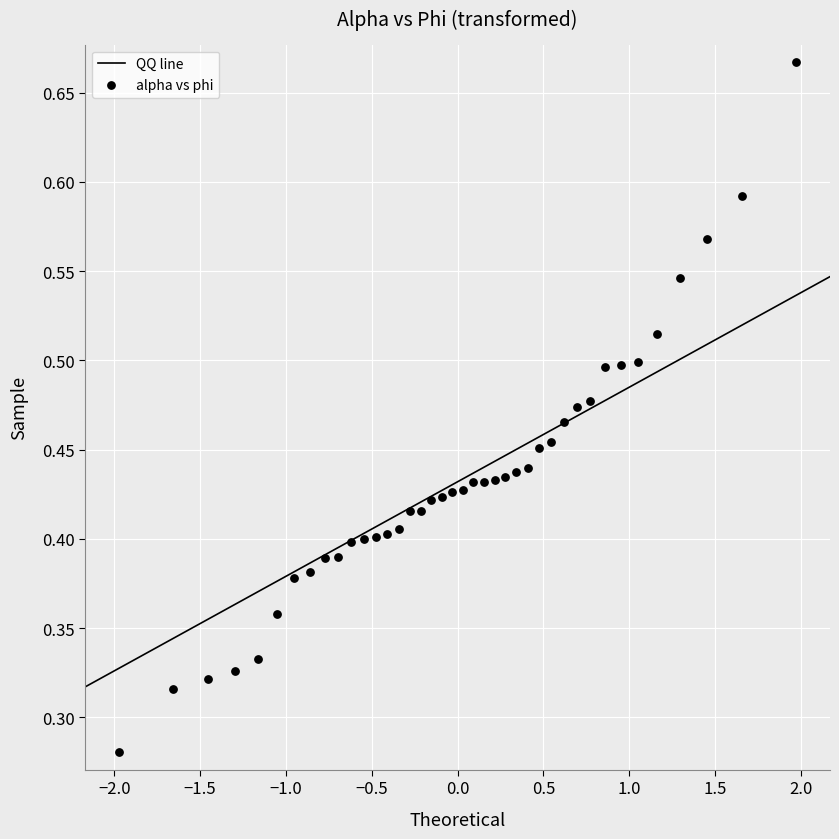

What is the range of X values (max minus min)?

3.9